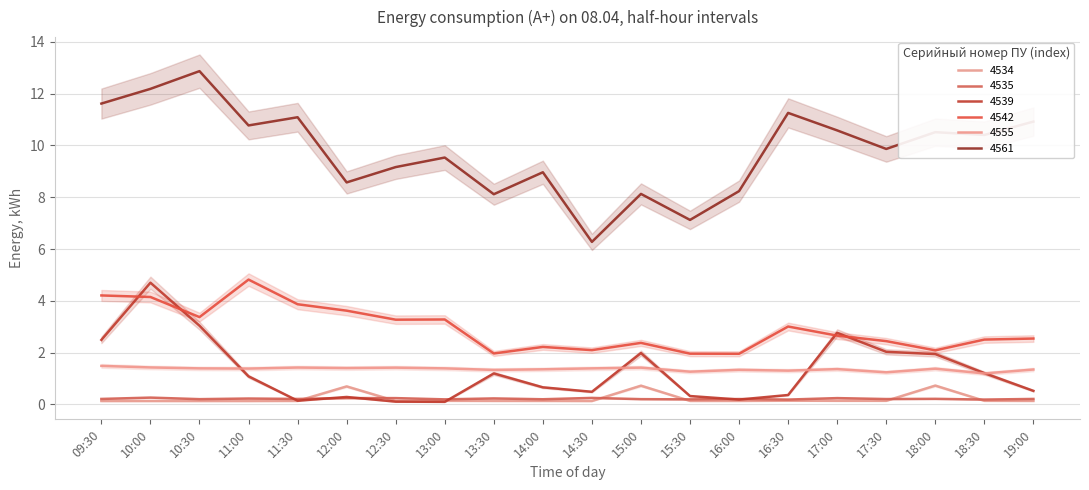

How many 4555 values are between 1 and 2?

20